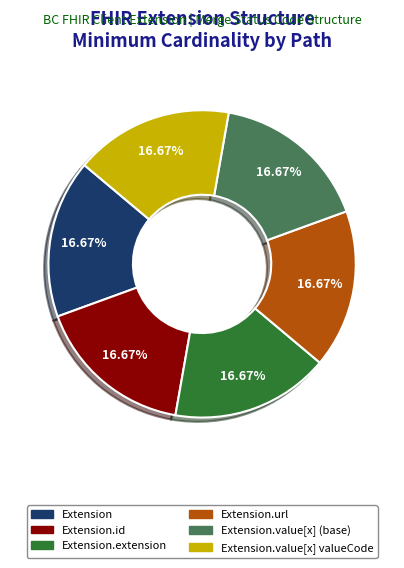

Is there a majority slice in this chart?

No